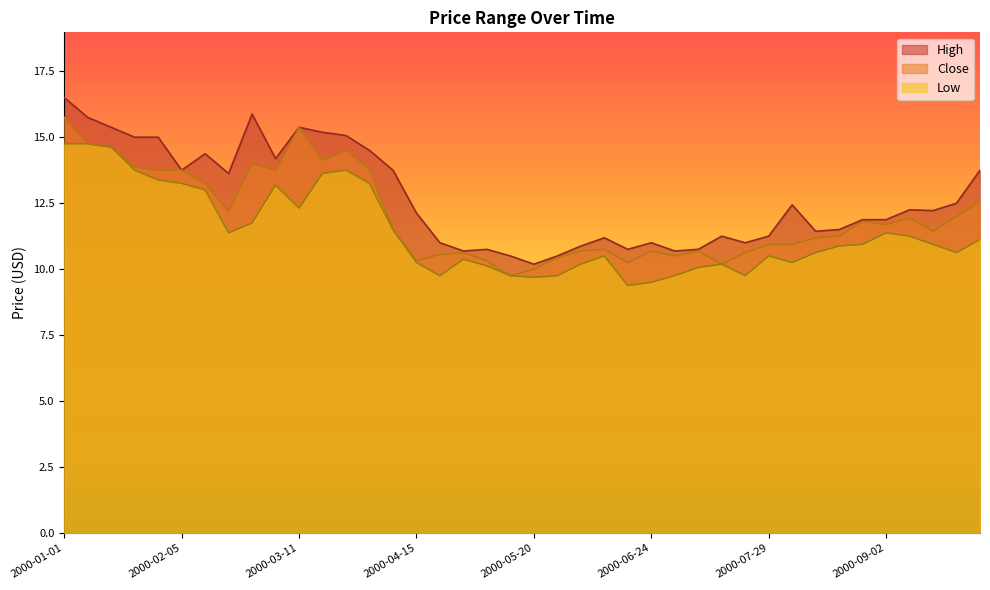

Reading left to right, what are all the values shown in this chart?

High: 16.5	15.8	15.4	15.0	15.0	13.8	14.4	13.6	15.9	14.2	15.4	15.2	15.1	14.5	13.8	12.1	11.0	10.7	10.8	10.5	10.2	10.5	10.9	11.2	10.8	11.0	10.7	10.8	11.2	11.0	11.2	12.4	11.4	11.5	11.9	11.9	12.2	12.2	12.5	13.8
Low: 14.8	14.8	14.6	13.8	13.4	13.2	13.0	11.4	11.8	13.2	12.3	13.6	13.8	13.2	11.5	10.2	9.8	10.4	10.1	9.8	9.7	9.8	10.2	10.5	9.4	9.5	9.8	10.1	10.2	9.8	10.5	10.2	10.6	10.9	10.9	11.4	11.2	10.9	10.6	11.1
Close: 15.8	14.8	14.6	13.9	13.8	13.8	13.2	12.2	14.0	13.8	15.4	14.1	14.5	13.8	11.5	10.3	10.6	10.6	10.3	9.8	10.0	10.4	10.7	10.8	10.2	10.7	10.5	10.7	10.2	10.6	10.9	10.9	11.2	11.2	11.8	11.7	11.9	11.4	12.0	12.6